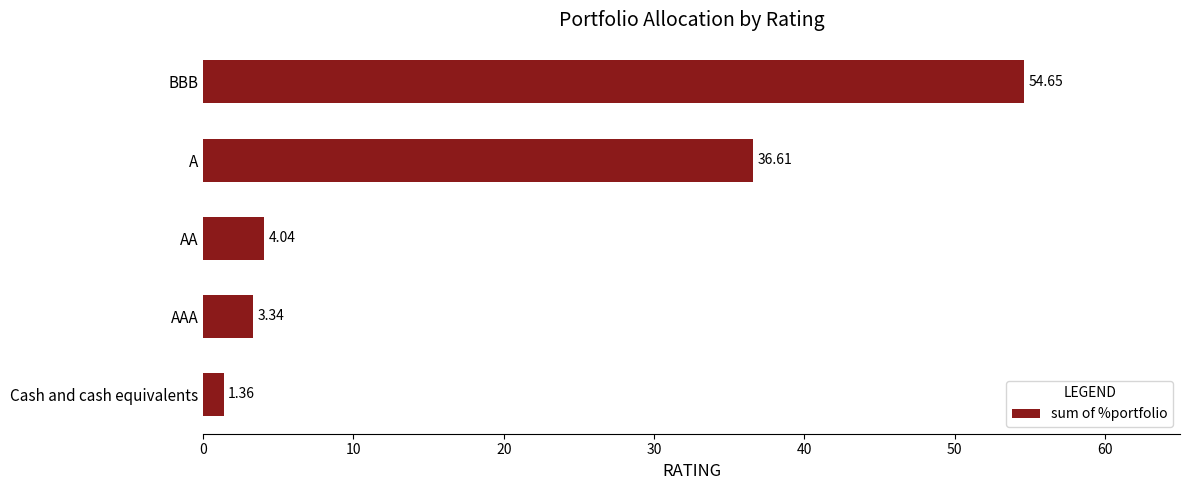

At which label is the value closest to 28?

A